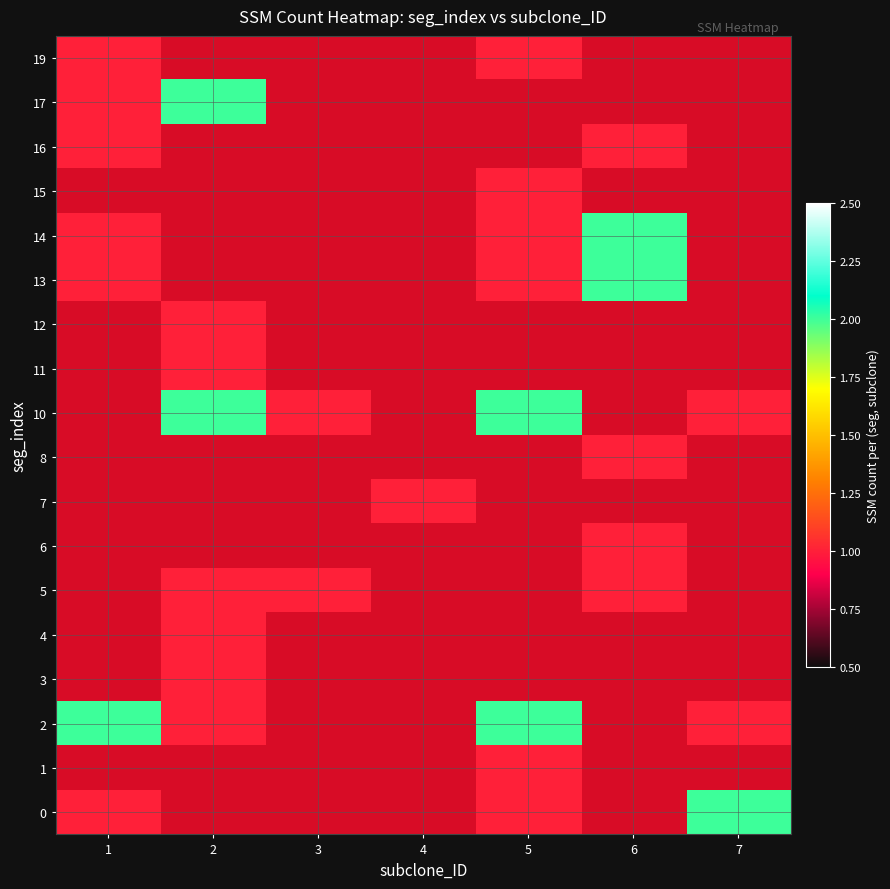

What is the minimum value for 0?

1.0